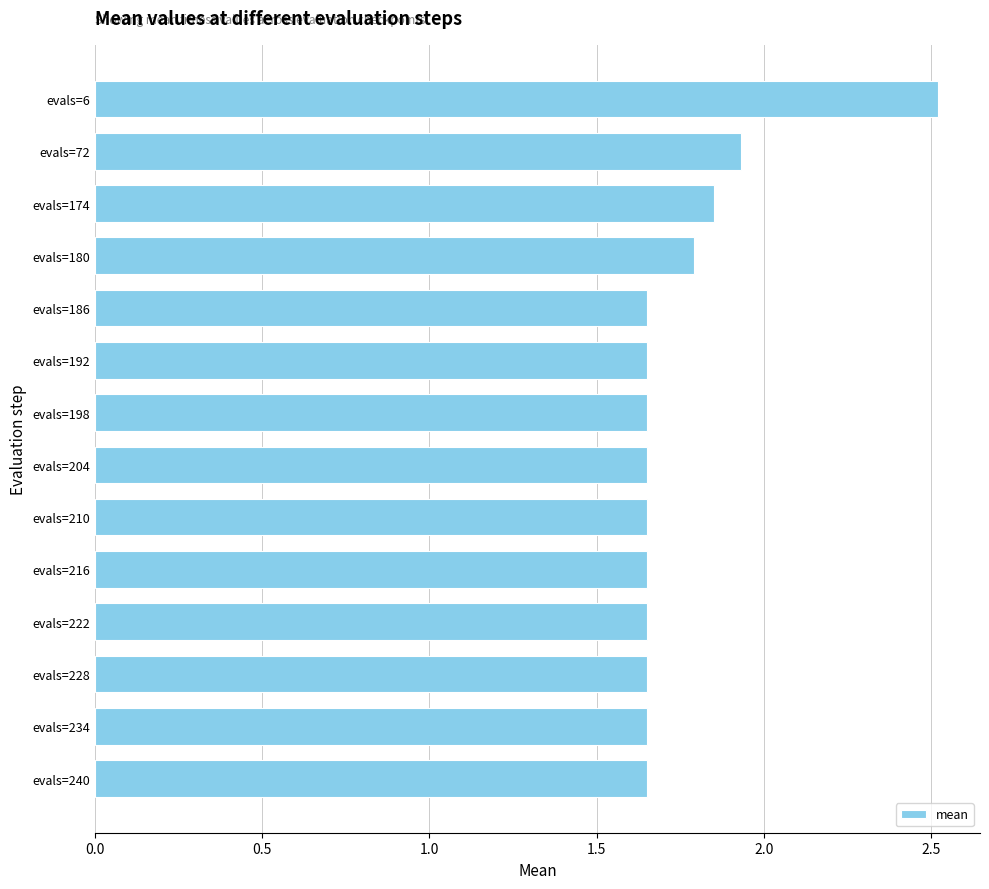

The value at evals=174 is 1.8. True or false?

True